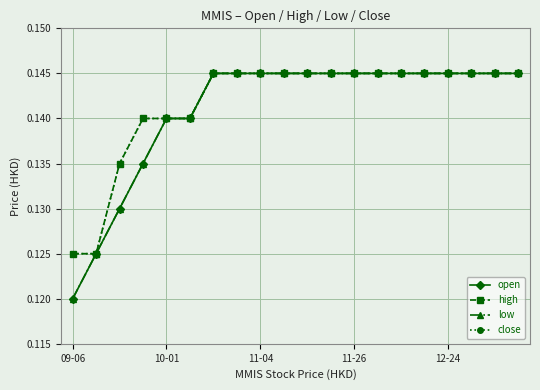

At which category is the sum across all series the highest?

6